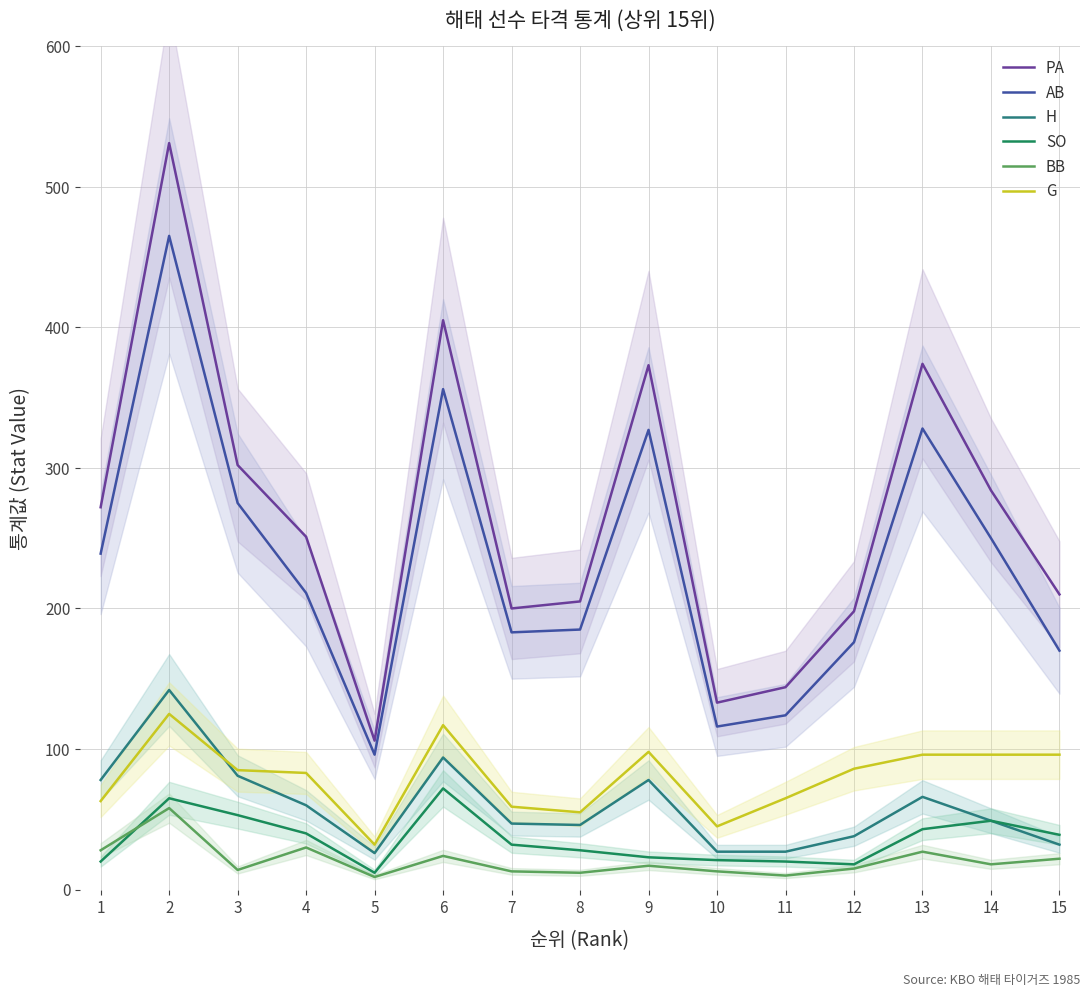

What is the difference between the maximum and minimum values in the H series?

116